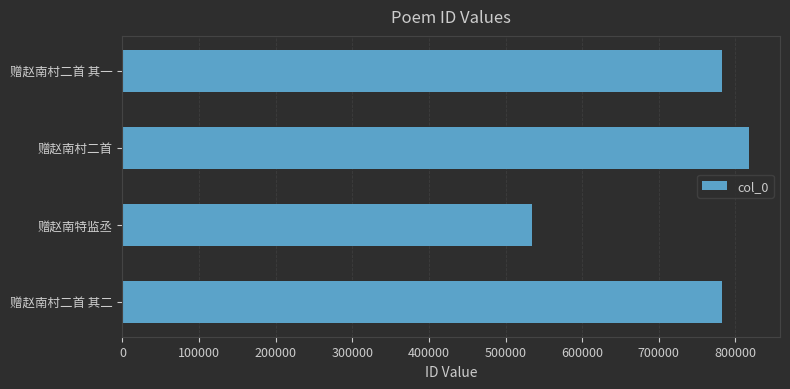

What is the difference between the maximum and minimum values?

282833